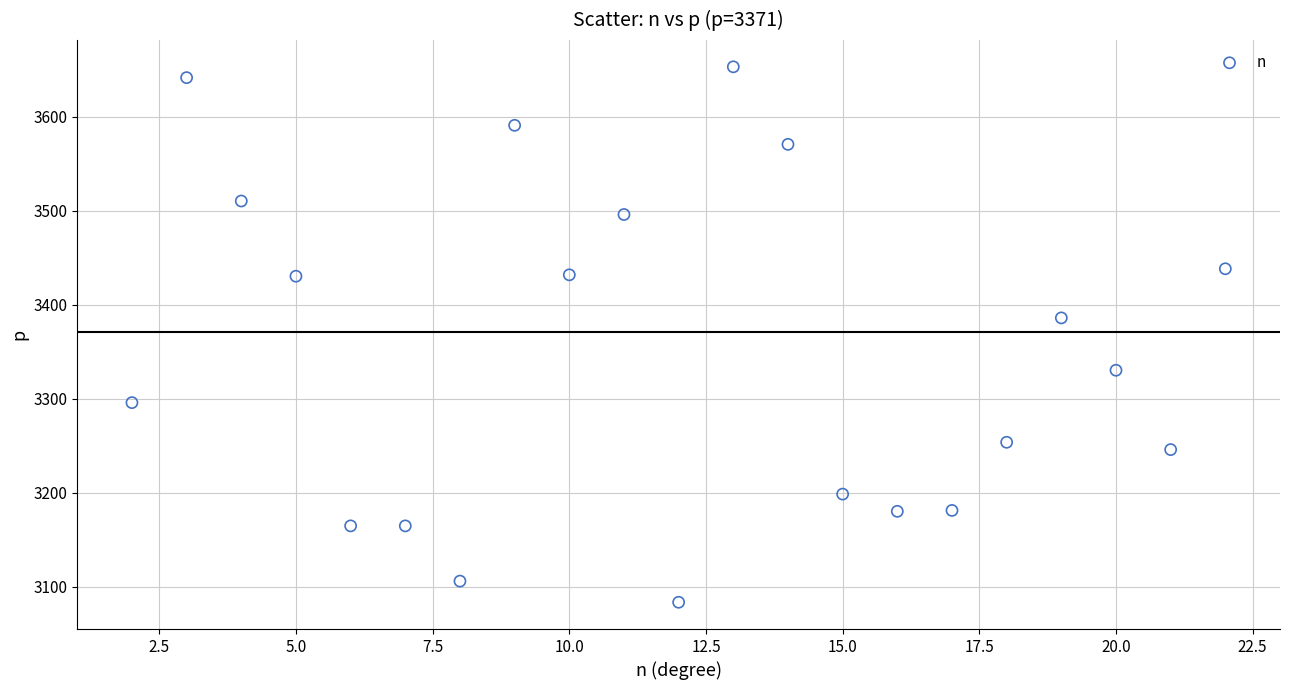

What Y value in the scatter plot is closest to 3368?

3385.9